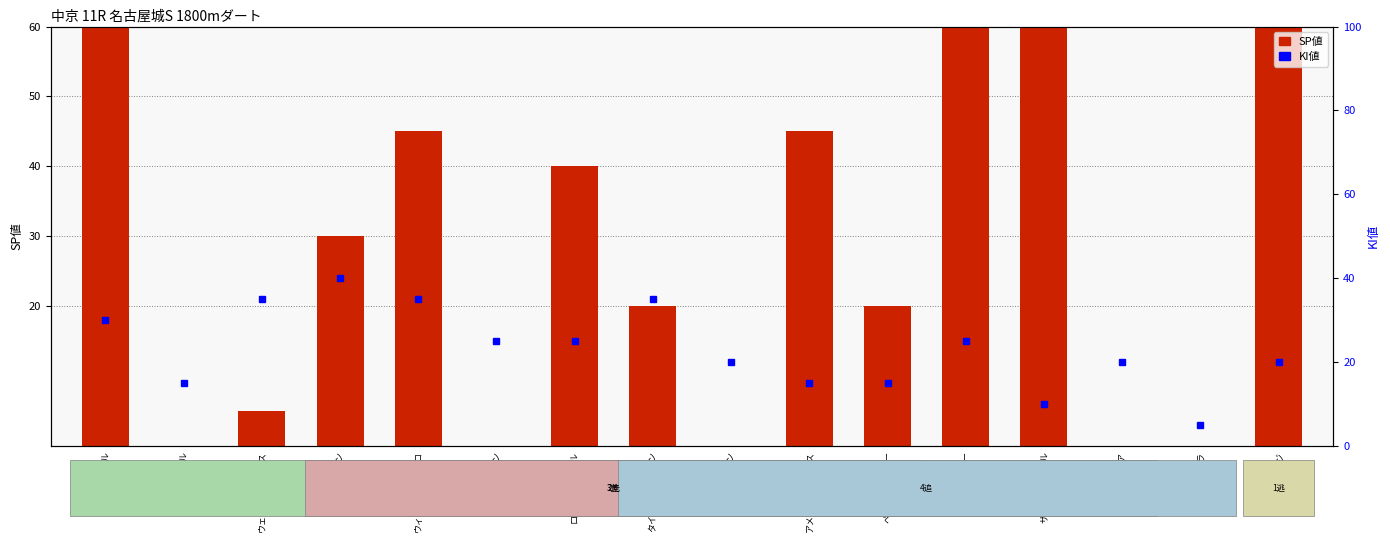

Reading left to right, transcribe all the data shown in this chart.

SP値: 85	0	5	30	45	0	40	20	0	45	20	70	85	0	0	100
KI値: 30	15	35	40	35	25	25	35	20	15	15	25	10	20	5	20